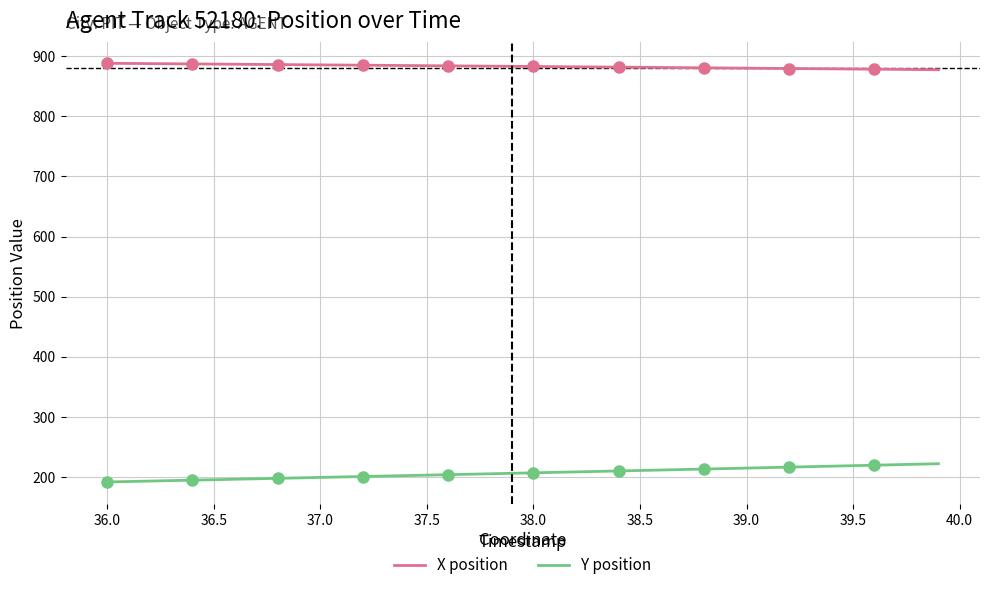

True or false: X position and Y position intersect in this chart.

False